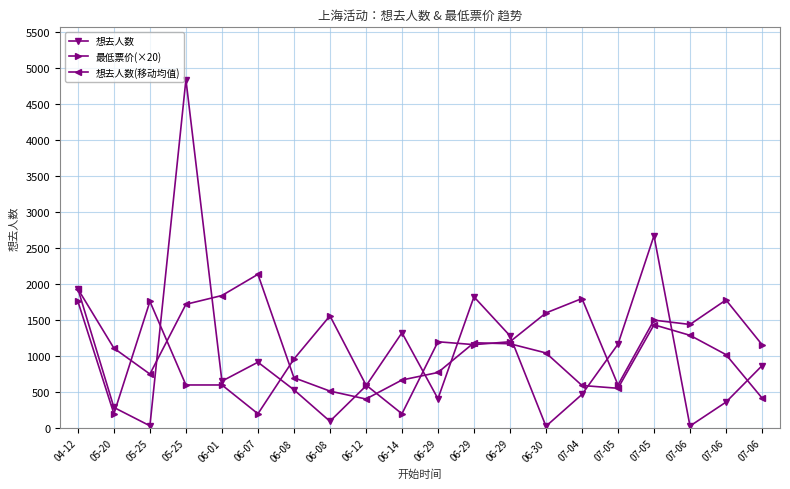

Rank the series by their average value, from lowest to highest.

想去人数, 想去人数(移动均值), 最低票价(×20)